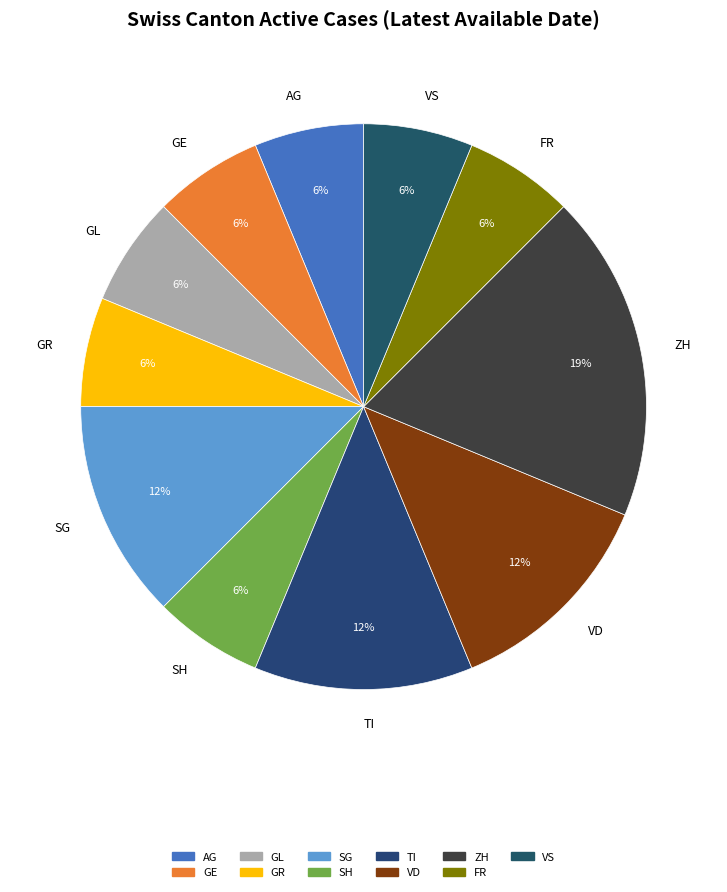

The SG slice represents 12% of the pie. True or false?

True